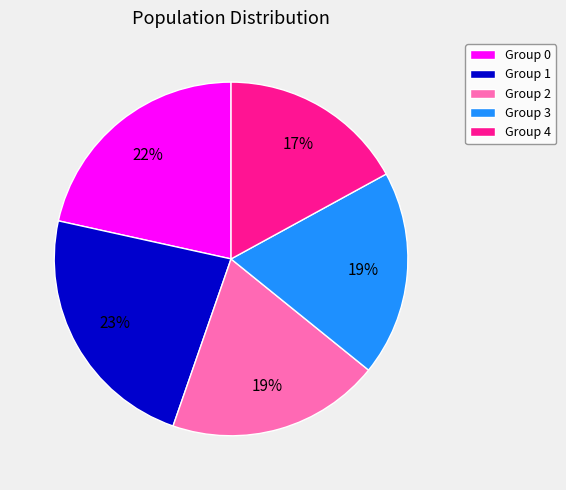

Which category has the biggest portion of the pie?

Group 1